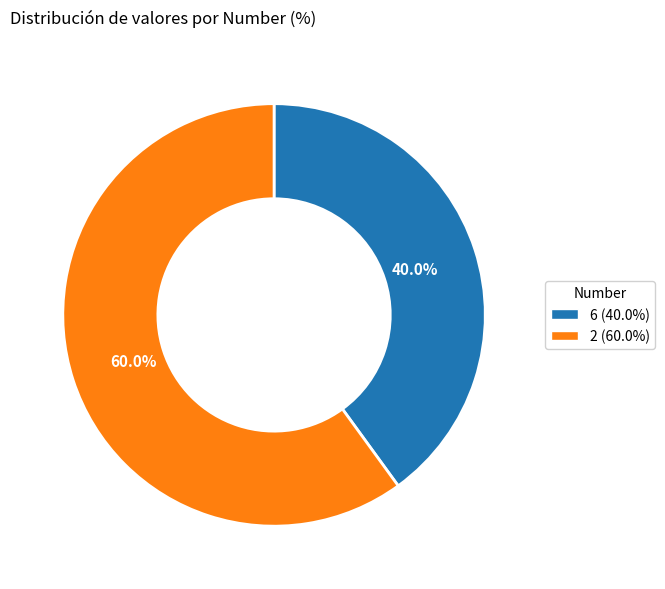

Which category has the smallest portion of the pie?

6